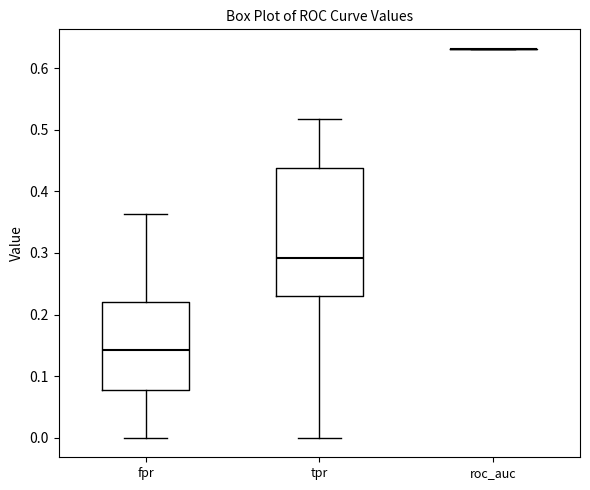

Reading left to right, read every box against the y-axis: the position of its median line, the range the box covers, and the ends of its whiskers. The values are not printed on the chart, so give them approximately, as read against the axis.

fpr: median 0.14, box 0.08 to 0.22, whiskers 0.00 to 0.36
tpr: median 0.29, box 0.23 to 0.44, whiskers 0.00 to 0.52
roc_auc: box collapsed to a line at 0.63, whiskers 0.63 to 0.63